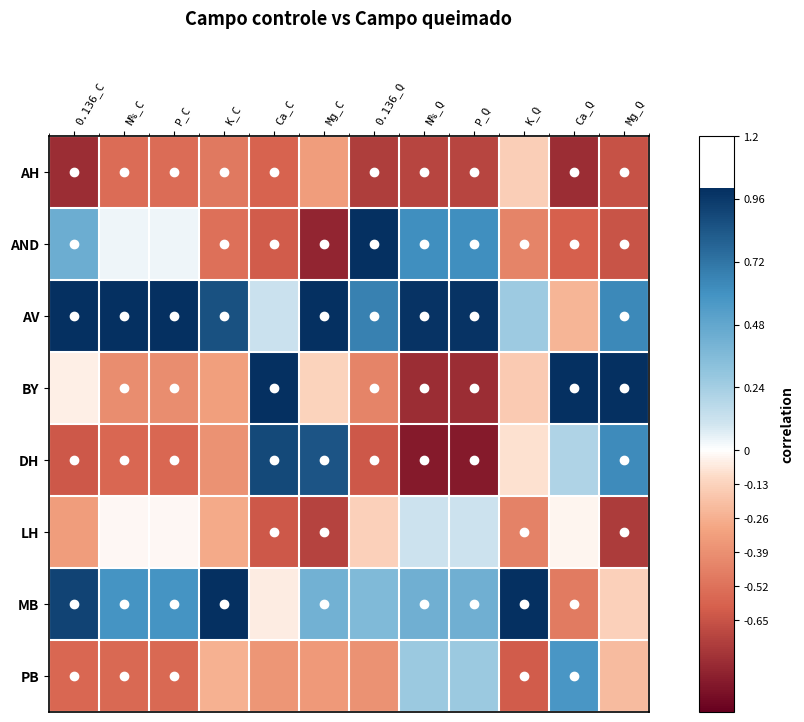

Reading right to left, transcribe all the data shown in this chart.

AH: Mg_Q=-0.7	Ca_Q=-0.8	K_Q=-0.1	P_Q=-0.7	N%_Q=-0.7	0.136_Q=-0.7	Mg_C=-0.3	Ca_C=-0.6	K_C=-0.5	P_C=-0.5	N%_C=-0.5	0.136_C=-0.8
AND: Mg_Q=-0.6	Ca_Q=-0.6	K_Q=-0.4	P_Q=0.6	N%_Q=0.6	0.136_Q=1.0	Mg_C=-0.8	Ca_C=-0.6	K_C=-0.5	P_C=0.0	N%_C=0.0	0.136_C=0.4
AV: Mg_Q=0.6	Ca_Q=-0.2	K_Q=0.3	P_Q=1.0	N%_Q=1.0	0.136_Q=0.7	Mg_C=1.0	Ca_C=0.1	K_C=0.9	P_C=1.0	N%_C=1.0	0.136_C=1.0
BY: Mg_Q=1.0	Ca_Q=1.0	K_Q=-0.2	P_Q=-0.8	N%_Q=-0.8	0.136_Q=-0.4	Mg_C=-0.1	Ca_C=1.0	K_C=-0.3	P_C=-0.4	N%_C=-0.4	0.136_C=-0.0
DH: Mg_Q=0.6	Ca_Q=0.2	K_Q=-0.1	P_Q=-0.9	N%_Q=-0.9	0.136_Q=-0.6	Mg_C=0.8	Ca_C=0.9	K_C=-0.4	P_C=-0.6	N%_C=-0.6	0.136_C=-0.6
LH: Mg_Q=-0.7	Ca_Q=-0.0	K_Q=-0.5	P_Q=0.1	N%_Q=0.1	0.136_Q=-0.1	Mg_C=-0.7	Ca_C=-0.6	K_C=-0.3	P_C=-0.0	N%_C=-0.0	0.136_C=-0.3
MB: Mg_Q=-0.1	Ca_Q=-0.5	K_Q=1.0	P_Q=0.4	N%_Q=0.4	0.136_Q=0.4	Mg_C=0.4	Ca_C=-0.0	K_C=1.0	P_C=0.6	N%_C=0.6	0.136_C=0.9
PB: Mg_Q=-0.2	Ca_Q=0.6	K_Q=-0.6	P_Q=0.3	N%_Q=0.3	0.136_Q=-0.4	Mg_C=-0.3	Ca_C=-0.4	K_C=-0.3	P_C=-0.6	N%_C=-0.6	0.136_C=-0.6